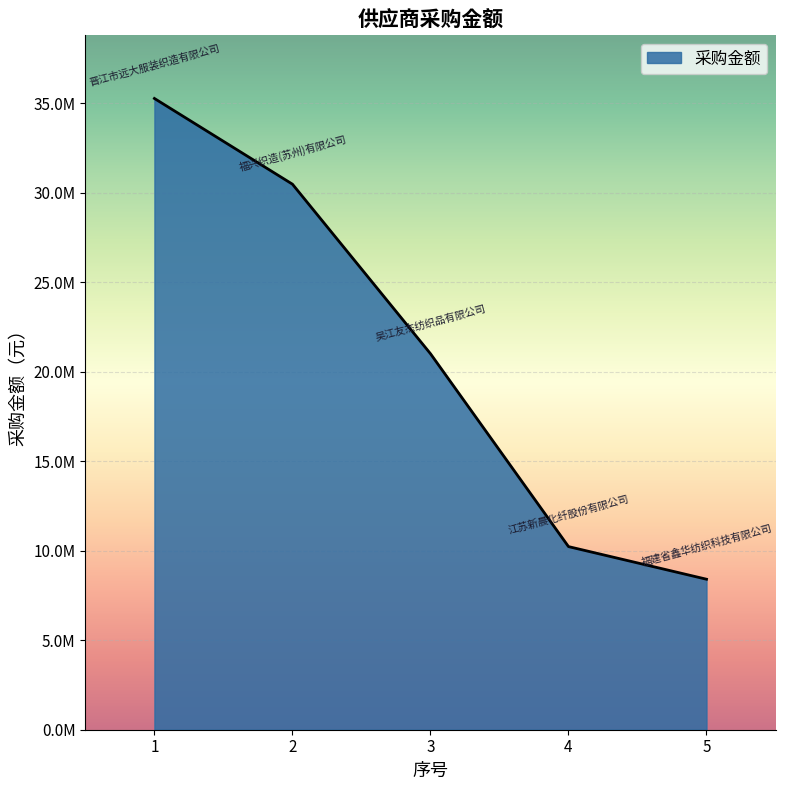

List the labels in order of value, largest first.

1, 2, 3, 4, 5